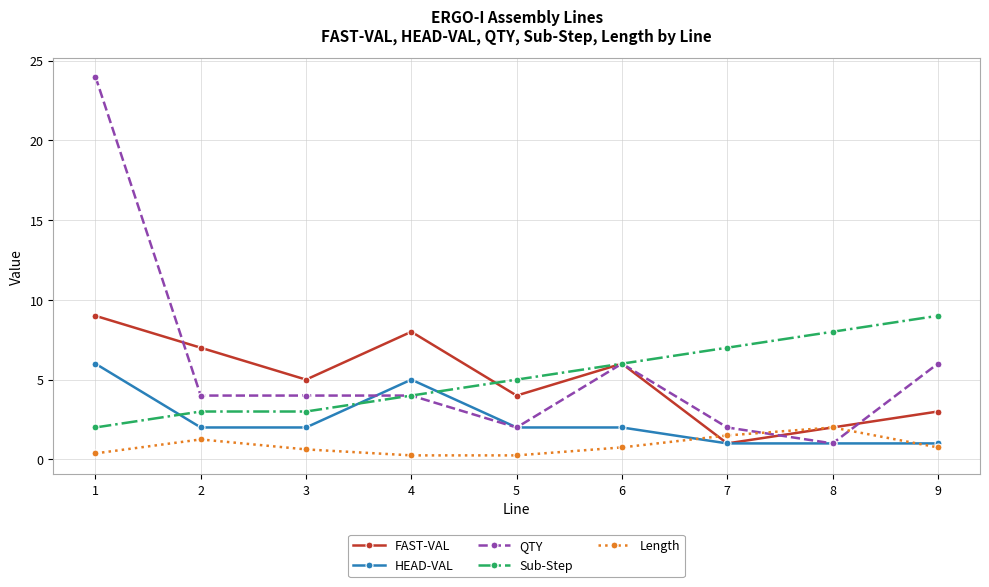

Which category has the highest value in the QTY series?

1